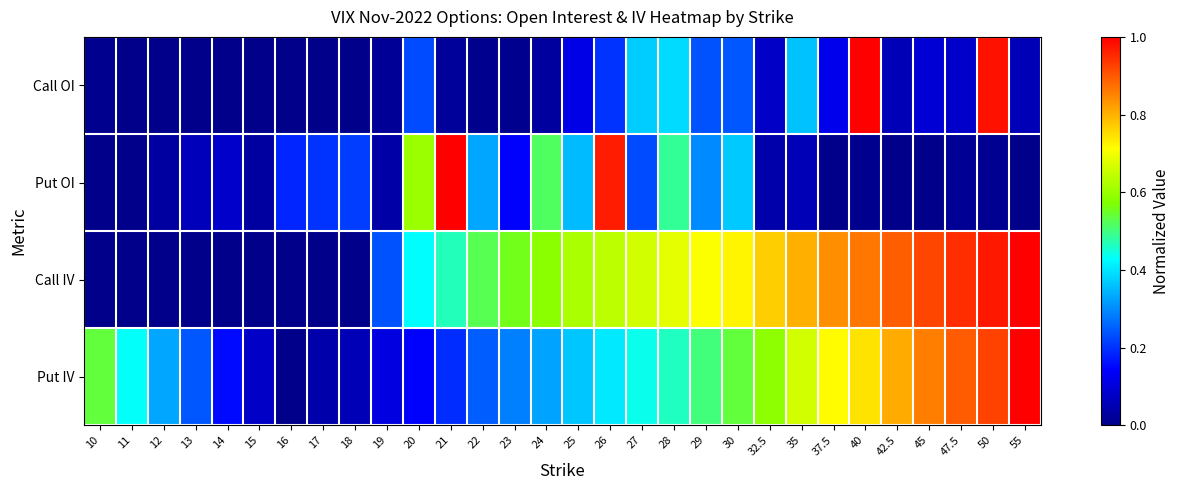

What is the total value across all series at 11?

0.4